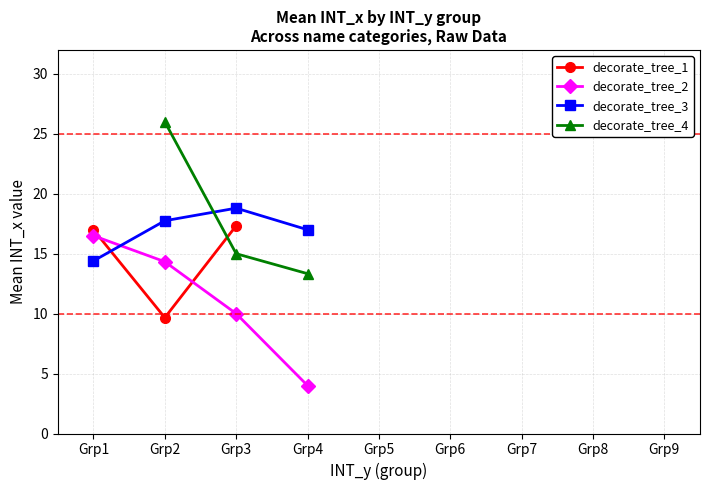

At which category is the sum across all series the highest?

Grp2